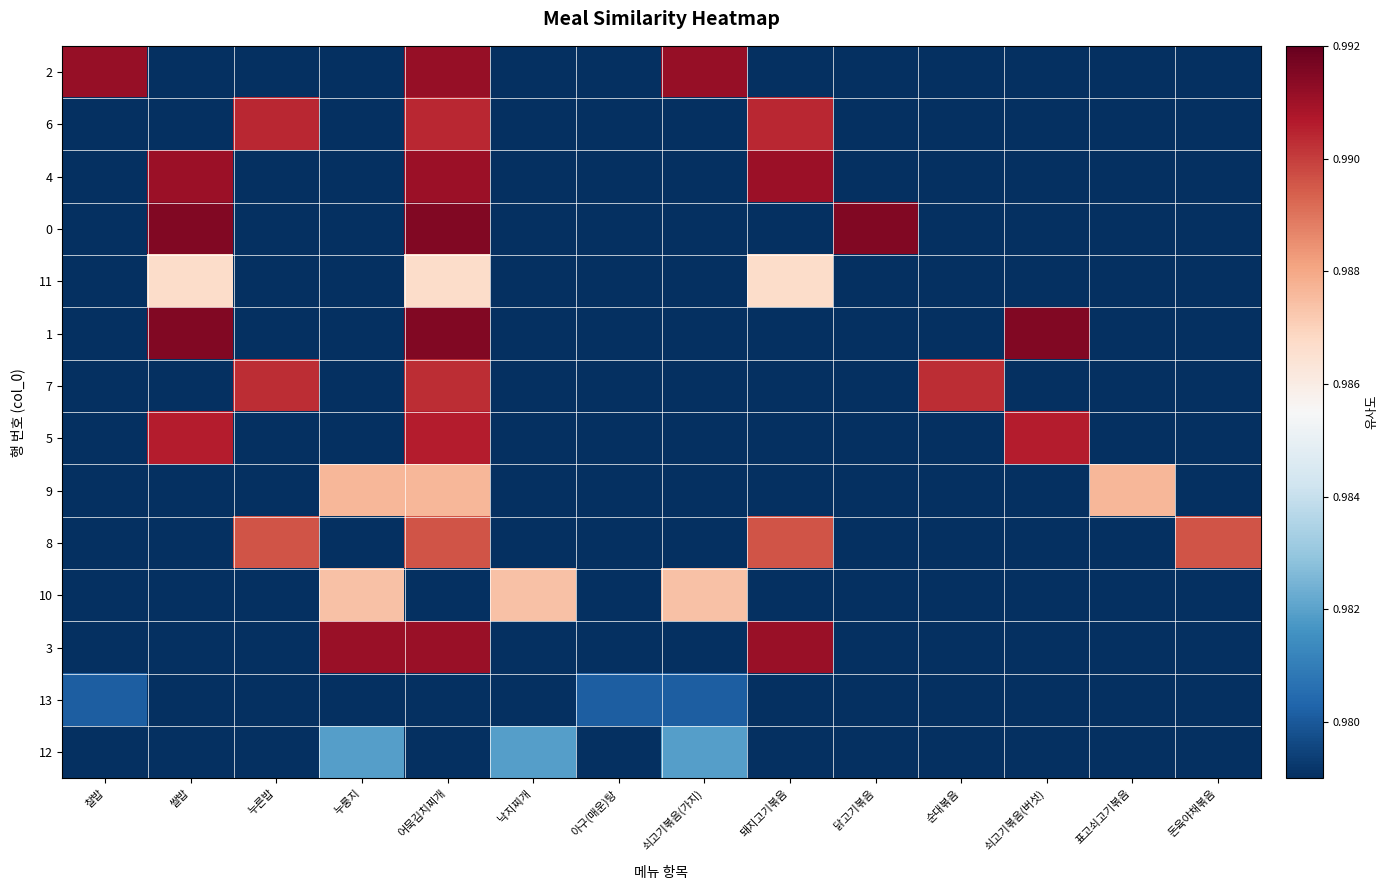

At which category does the chart reach its minimum across all series?

쌀밥